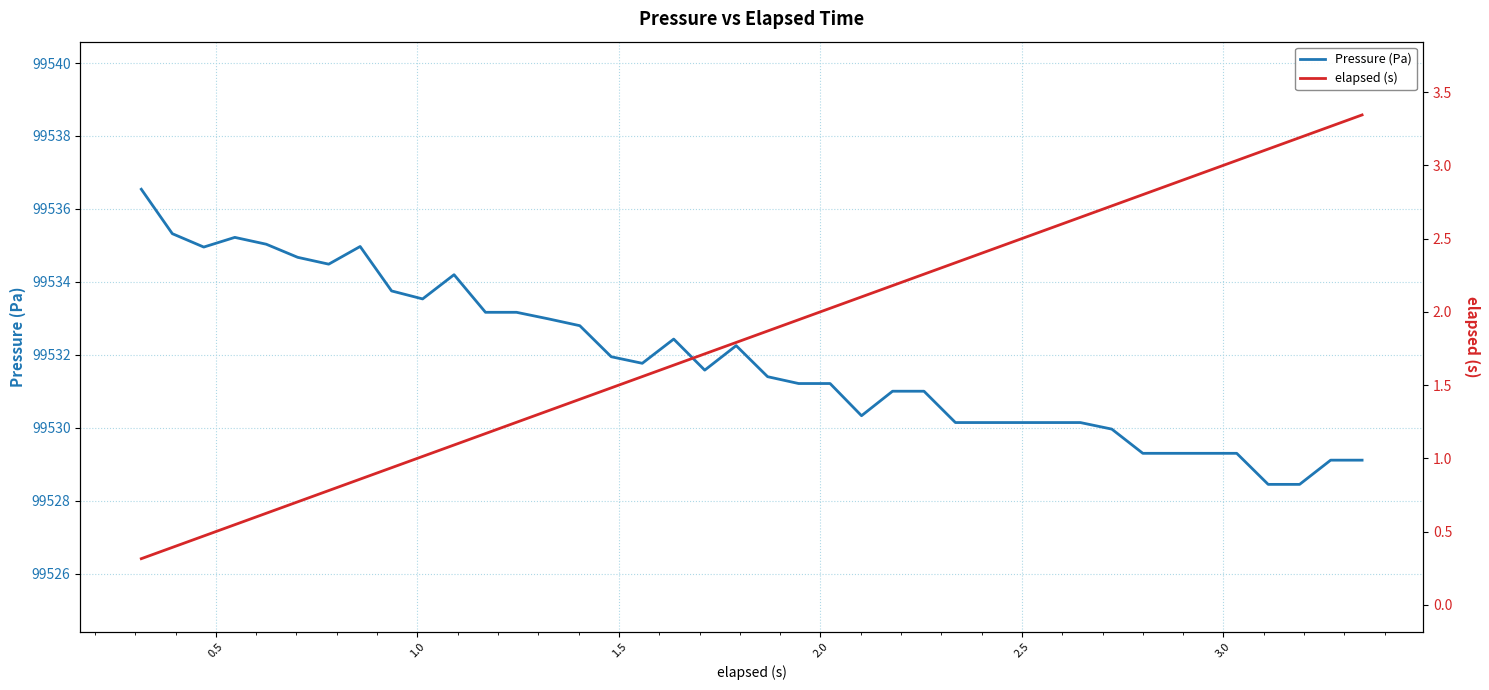

Is this an area chart (filled region under the line)?

No